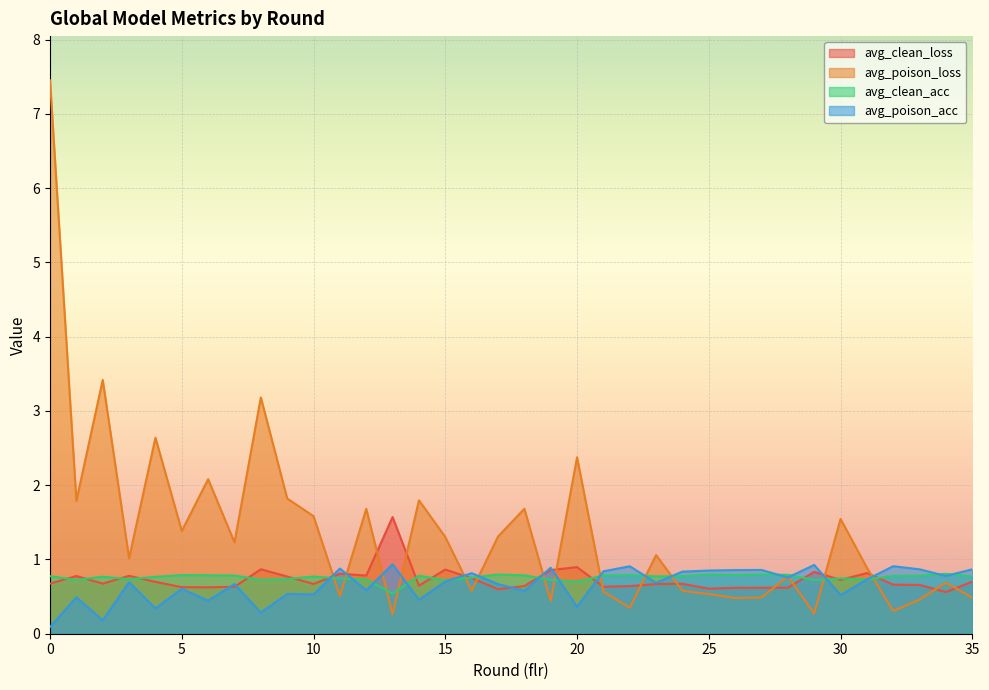

Reading right to left, what are all the values shown in this chart?

avg_clean_loss: 35=0.7	34=0.6	33=0.7	32=0.7	31=0.8	30=0.7	29=0.8	28=0.6	27=0.6	26=0.6	25=0.6	24=0.7	23=0.7	22=0.6	21=0.6	20=0.9	19=0.9	18=0.6	17=0.6	16=0.7	15=0.9	14=0.6	13=1.6	12=0.8	11=0.8	10=0.7	9=0.8	8=0.9	7=0.6	6=0.6	5=0.6	4=0.7	3=0.8	2=0.7	1=0.8	0=0.7
avg_poison_loss: 35=0.5	34=0.7	33=0.5	32=0.3	31=0.9	30=1.5	29=0.3	28=0.8	27=0.5	26=0.5	25=0.5	24=0.6	23=1.1	22=0.3	21=0.6	20=2.4	19=0.4	18=1.7	17=1.3	16=0.6	15=1.3	14=1.8	13=0.3	12=1.7	11=0.5	10=1.6	9=1.8	8=3.2	7=1.2	6=2.1	5=1.4	4=2.6	3=1.0	2=3.4	1=1.8	0=7.5
avg_clean_acc: 35=0.8	34=0.8	33=0.8	32=0.8	31=0.7	30=0.7	29=0.7	28=0.8	27=0.8	26=0.8	25=0.8	24=0.8	23=0.8	22=0.8	21=0.8	20=0.7	19=0.7	18=0.8	17=0.8	16=0.8	15=0.7	14=0.8	13=0.5	12=0.7	11=0.7	10=0.8	9=0.7	8=0.7	7=0.8	6=0.8	5=0.8	4=0.8	3=0.7	2=0.8	1=0.7	0=0.8
avg_poison_acc: 35=0.9	34=0.8	33=0.9	32=0.9	31=0.7	30=0.5	29=0.9	28=0.8	27=0.9	26=0.9	25=0.9	24=0.8	23=0.7	22=0.9	21=0.8	20=0.4	19=0.9	18=0.6	17=0.7	16=0.8	15=0.7	14=0.5	13=0.9	12=0.6	11=0.9	10=0.5	9=0.5	8=0.3	7=0.7	6=0.4	5=0.6	4=0.3	3=0.7	2=0.2	1=0.5	0=0.1